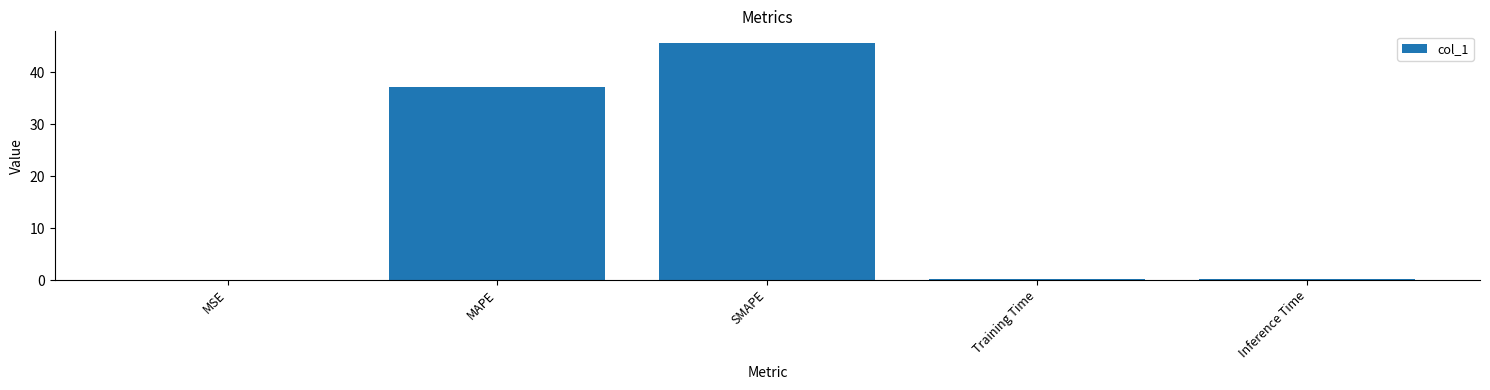

At which label is the value closest to 22?

MAPE